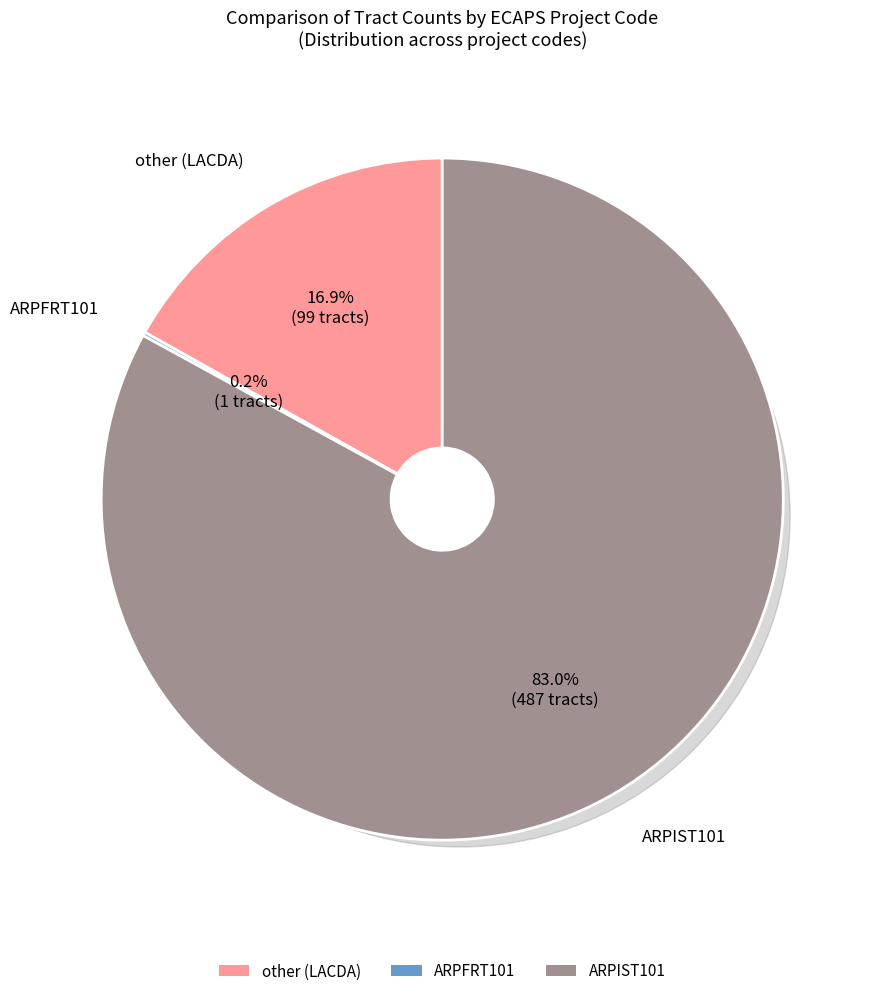

Between ARPIST101 and other (LACDA), which is larger?

ARPIST101